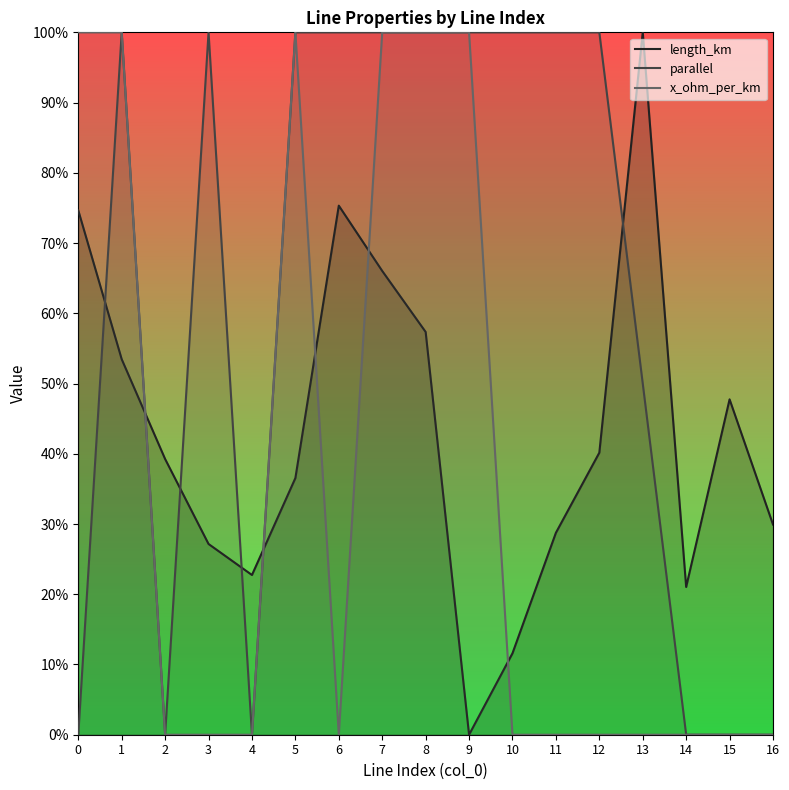

How many positive values does the parallel series have?

11